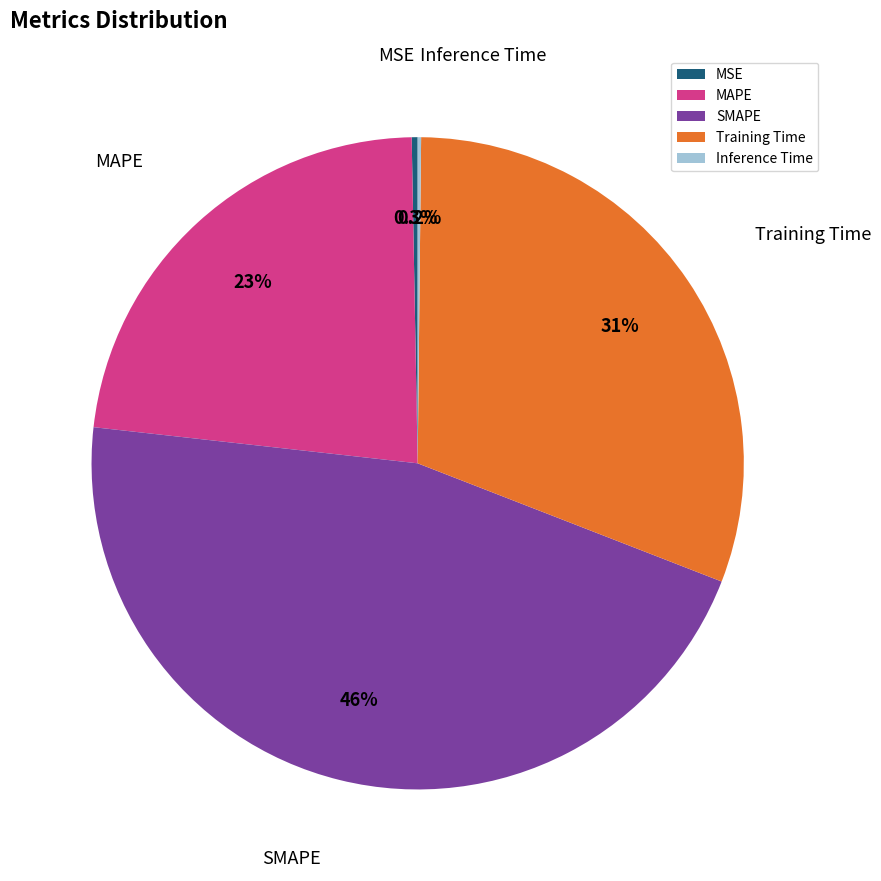

Which slice is the largest?

SMAPE